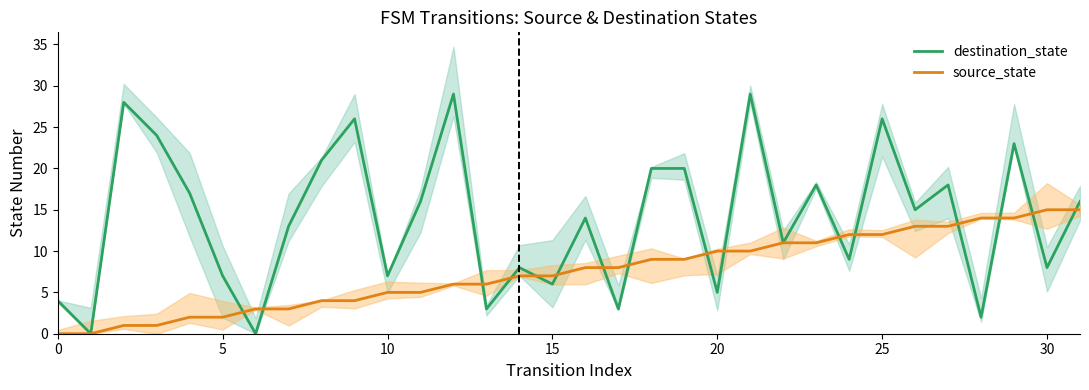

Read the source_state value at 27, to the nearest 5.

15